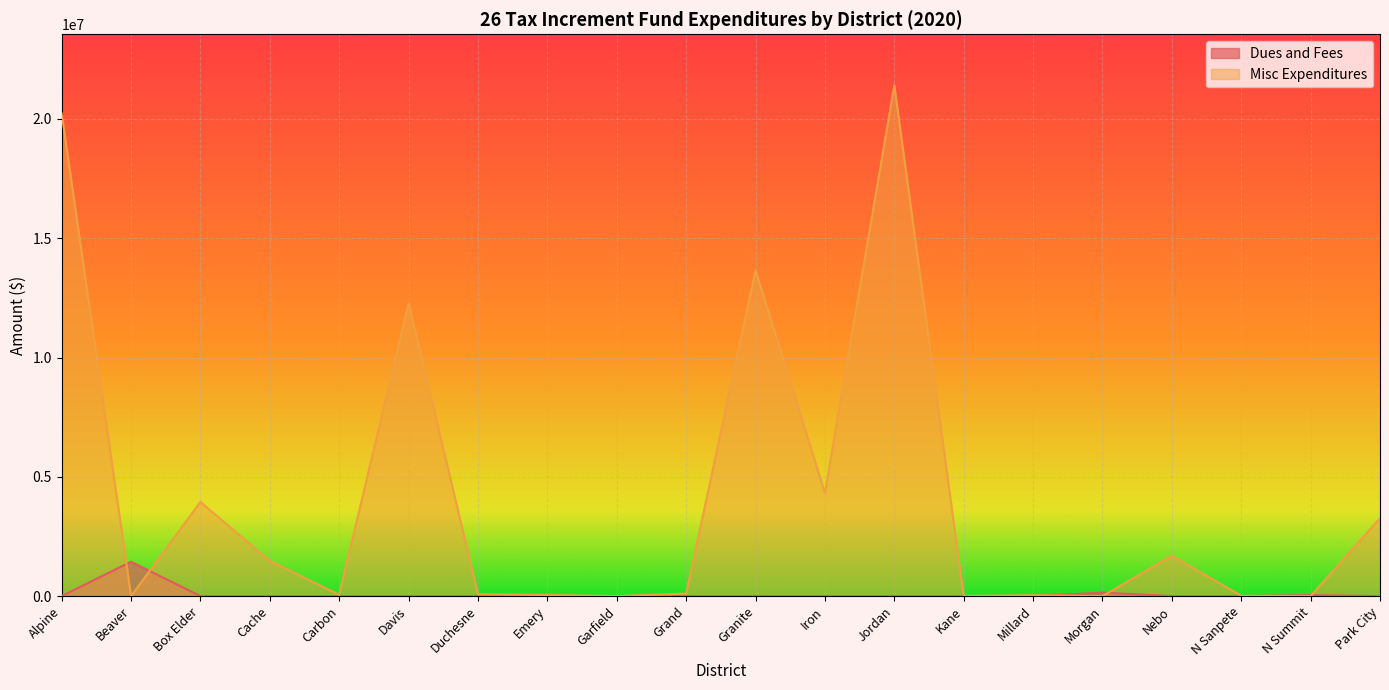

Reading left to right, transcribe all the data shown in this chart.

Dues and Fees: Alpine=0.0	Beaver=1440309.1	Box Elder=0.0	Cache=0.0	Carbon=0.0	Davis=0.0	Duchesne=0.0	Emery=0.0	Garfield=0.0	Grand=0.0	Granite=0.0	Iron=0.0	Jordan=0.0	Kane=0.0	Millard=0.0	Morgan=147871.0	Nebo=0.0	N Sanpete=0.0	N Summit=43094.0	Park City=0.0
Misc Expenditures: Alpine=20229593.0	Beaver=0.0	Box Elder=3945953.7	Cache=1481166.3	Carbon=54873.3	Davis=12276214.0	Duchesne=77582.0	Emery=46507.0	Garfield=523.0	Grand=104920.0	Granite=13651109.2	Iron=4322910.4	Jordan=21409712.0	Kane=5687.0	Millard=34348.1	Morgan=0.0	Nebo=1691478.0	N Sanpete=14821.0	N Summit=0.0	Park City=3269739.0